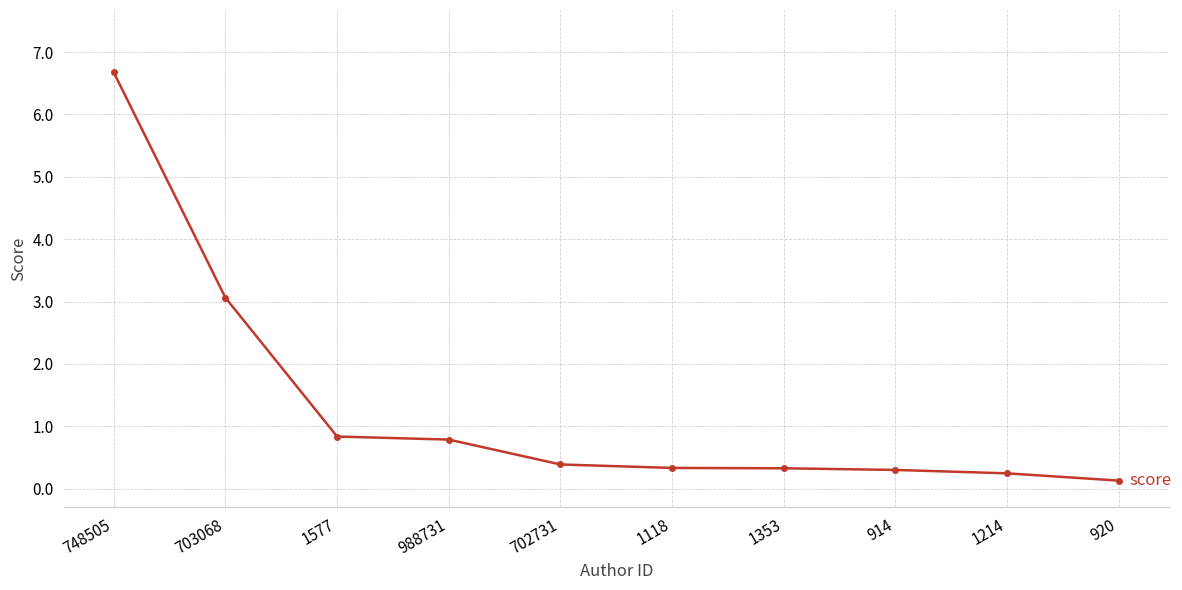

The value at 920 is 0.1. True or false?

True